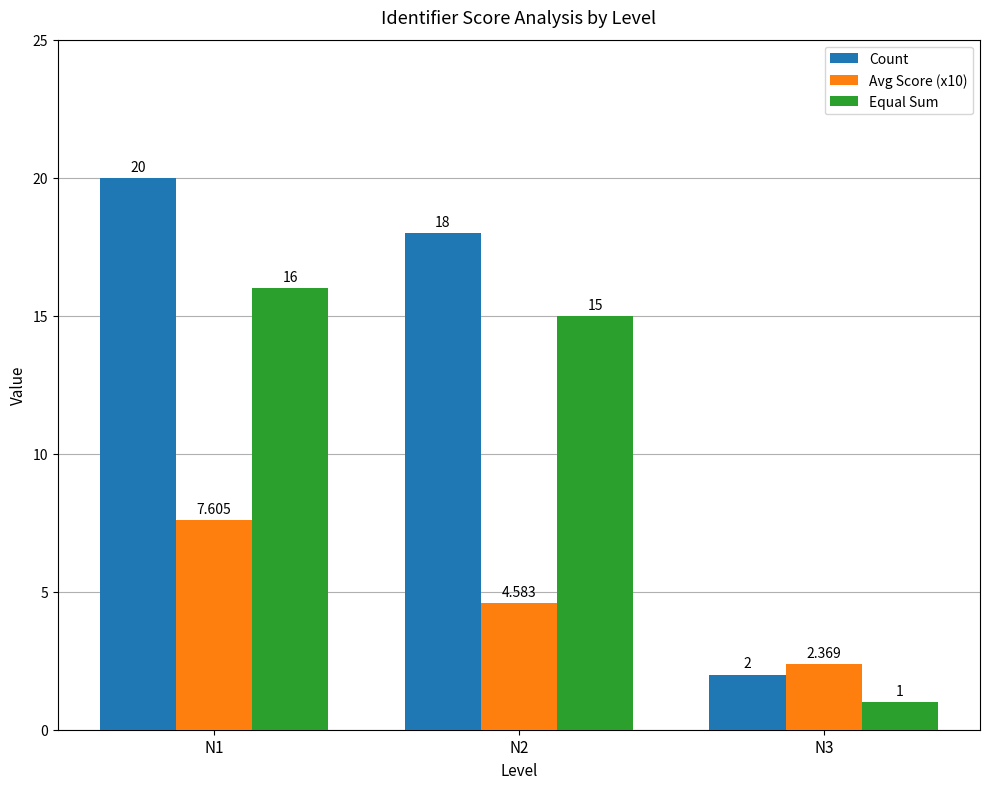

Between N2 and N3, which series saw the biggest shift?

Count